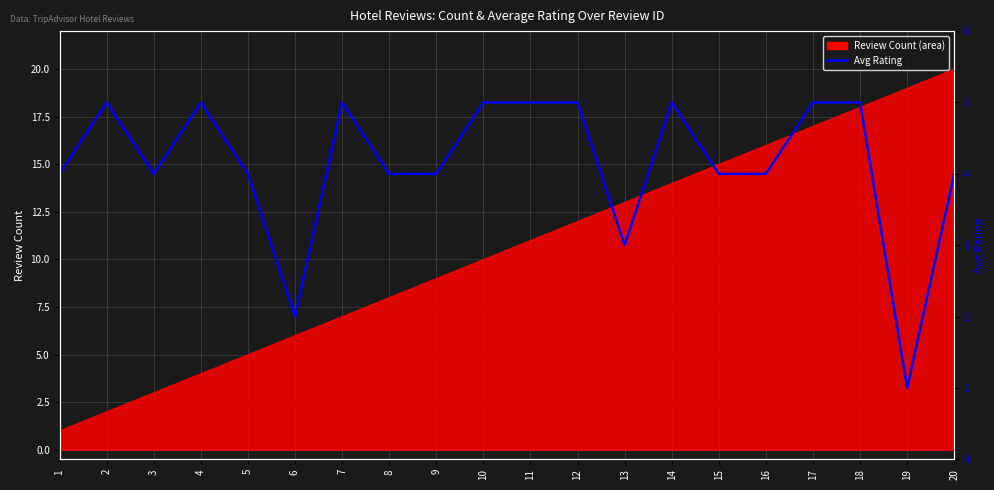

The chart shows a value of 6 at 8. True or false?

False